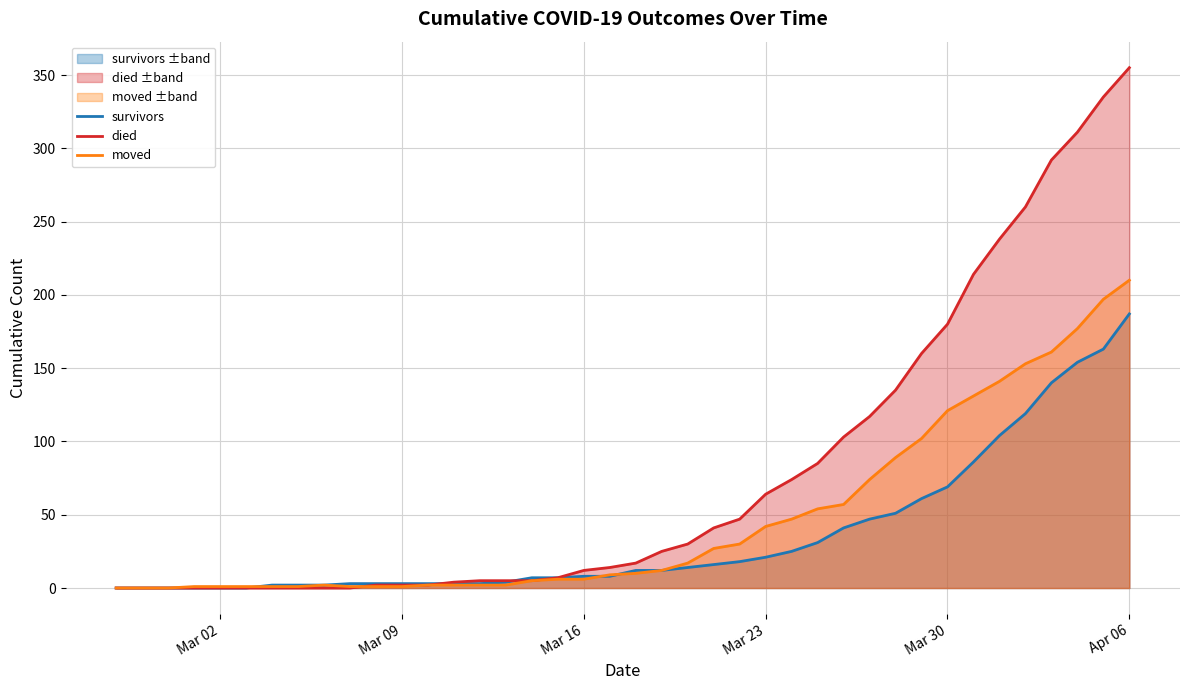

Which series has the largest range (max minus min)?

died